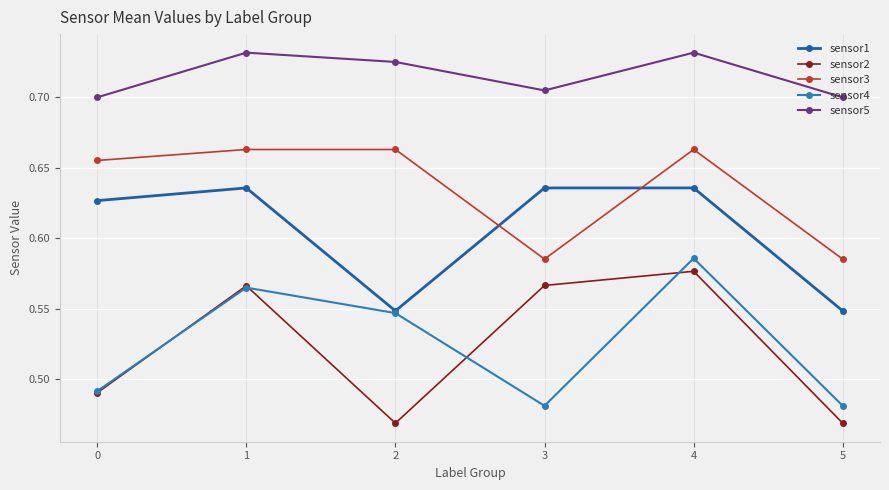

What is the highest value of the sensor4 series?

0.6